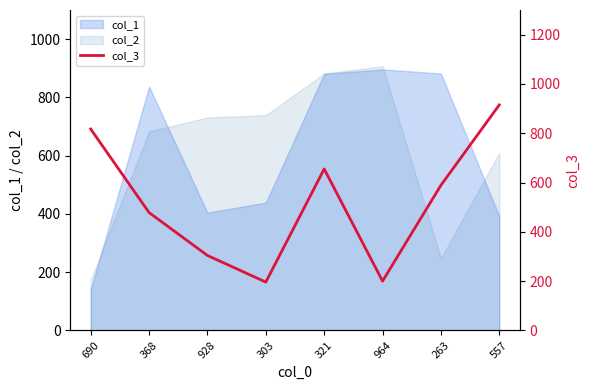

What position from the right is 557?

1